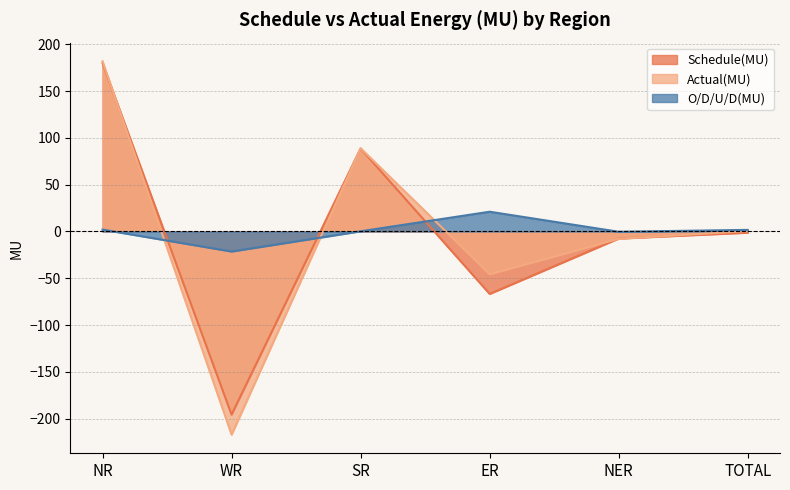

Is the value of Actual(MU) at WR greater than the value of O/D/U/D(MU) at NR?

No